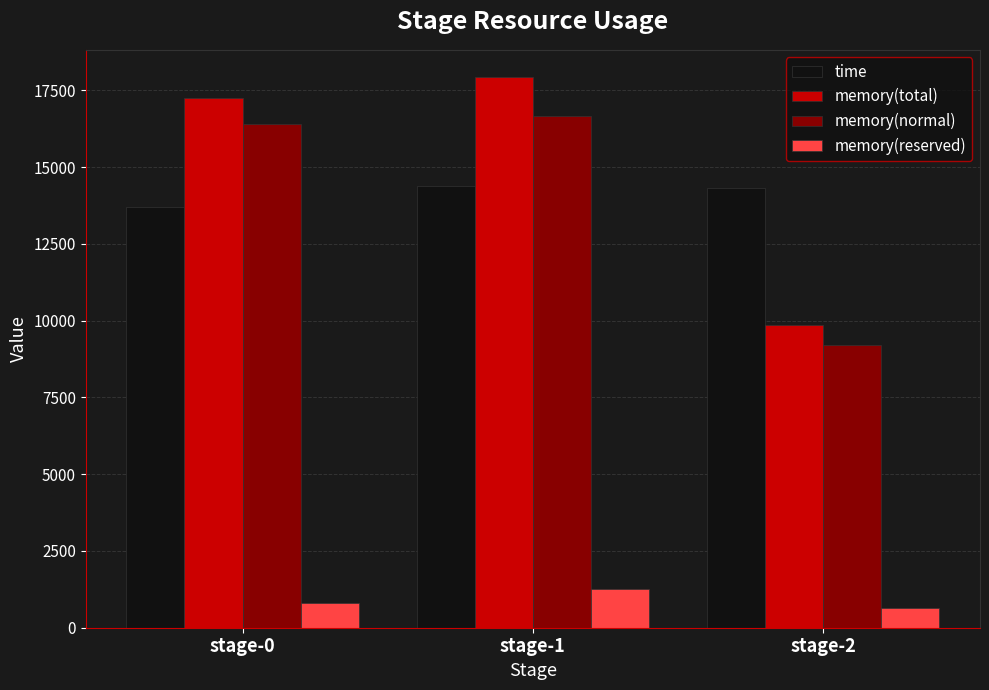

Rank the series at stage-1 from lowest to highest value.

memory(reserved), time, memory(normal), memory(total)